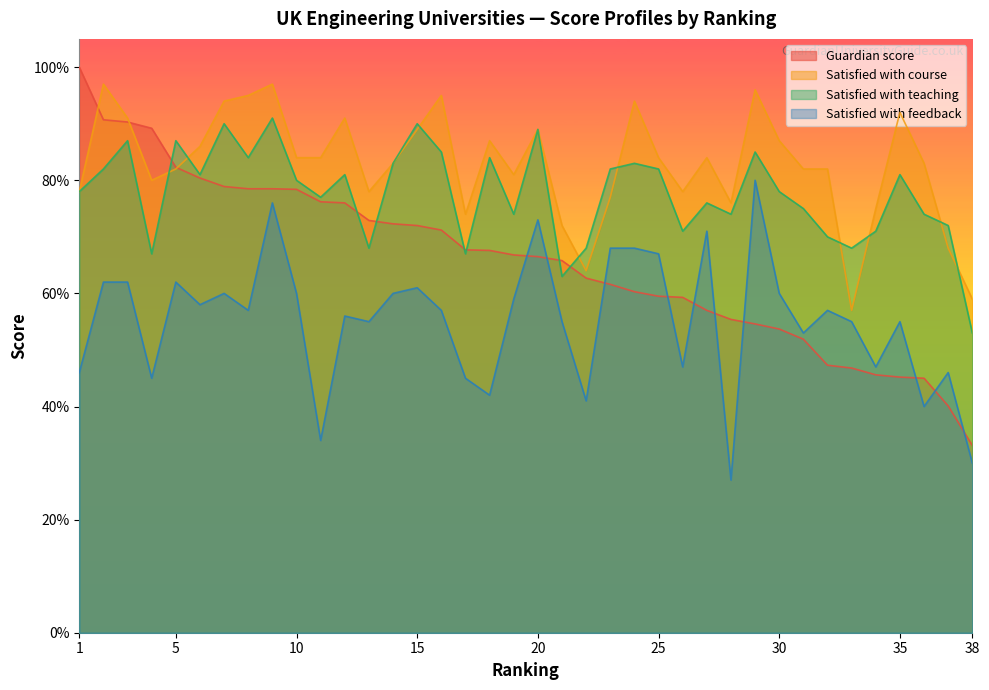

Which category has the lowest value in the Satisfied with course series?

33